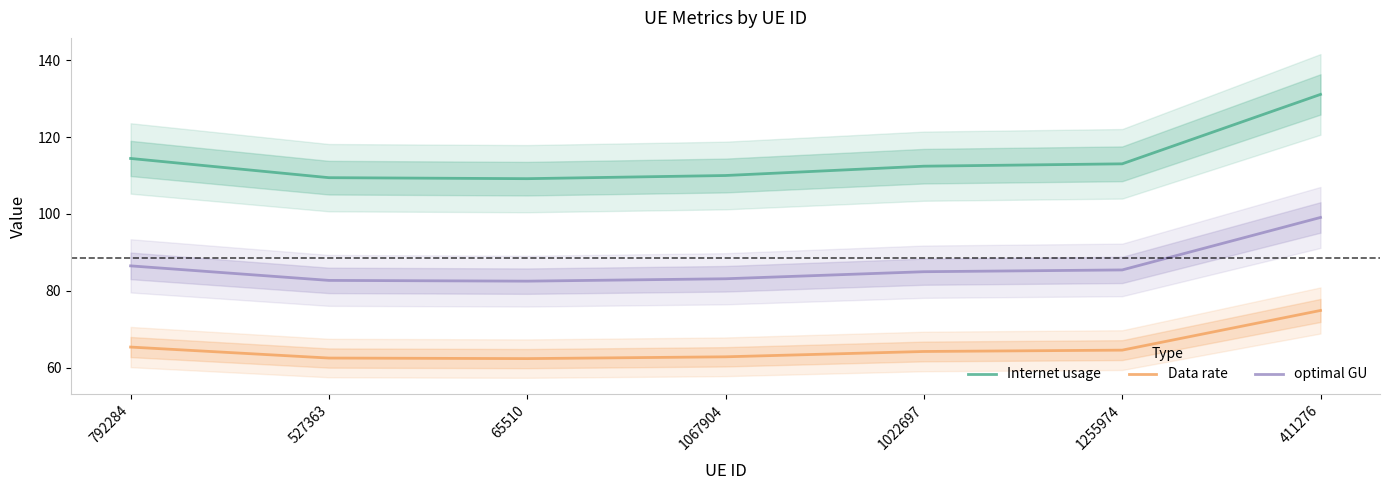

List the series in order of their peak value, lowest first.

Data rate, optimal GU, Internet usage